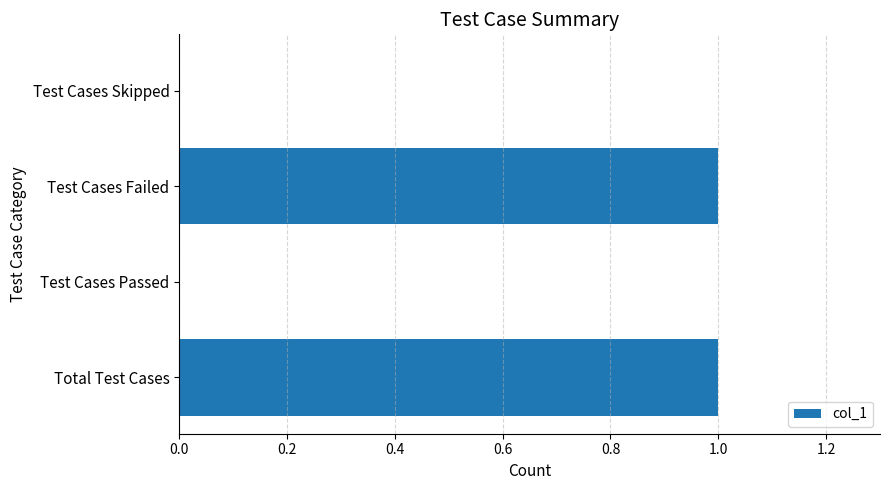

The chart shows a value of 1 at Total Test Cases. True or false?

True